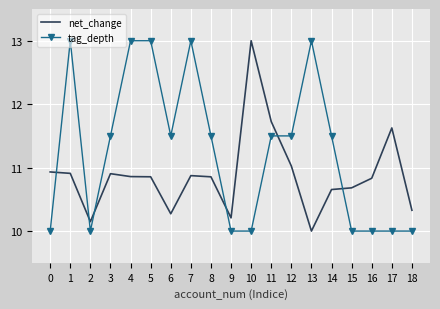

What is the total value across all series at 3?

22.4